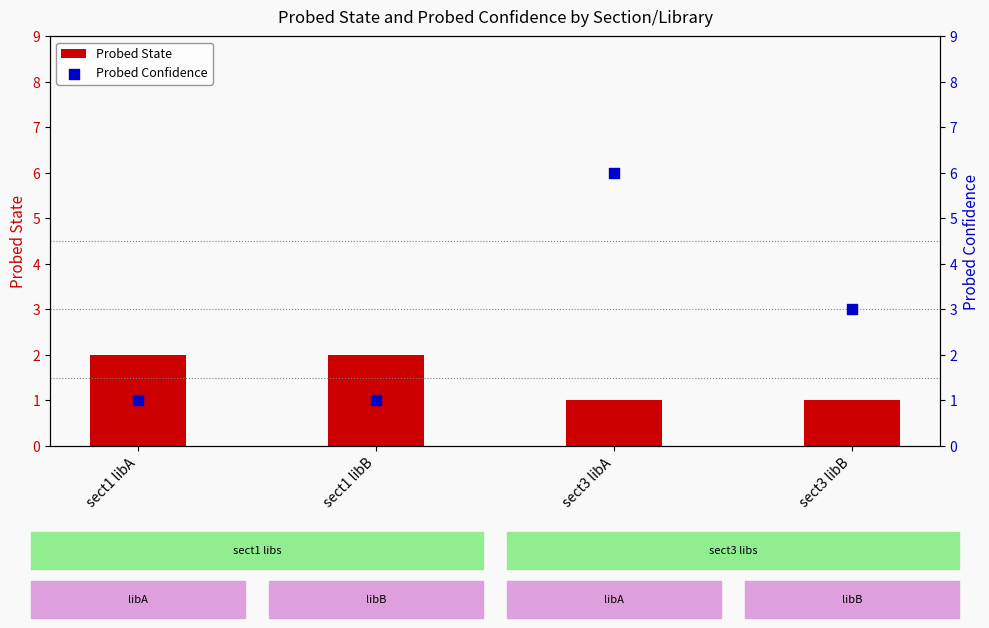

What is the total value across all series at sect1 libA?

3